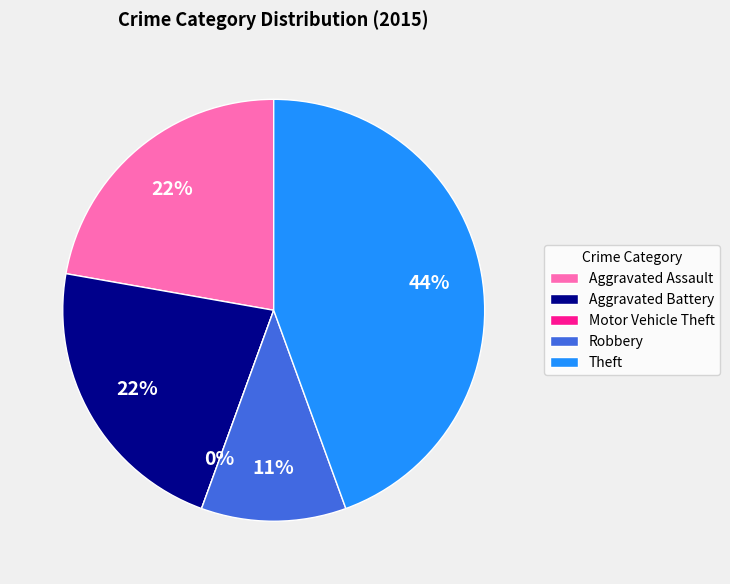

Does Motor Vehicle Theft represent more than half of the total?

No